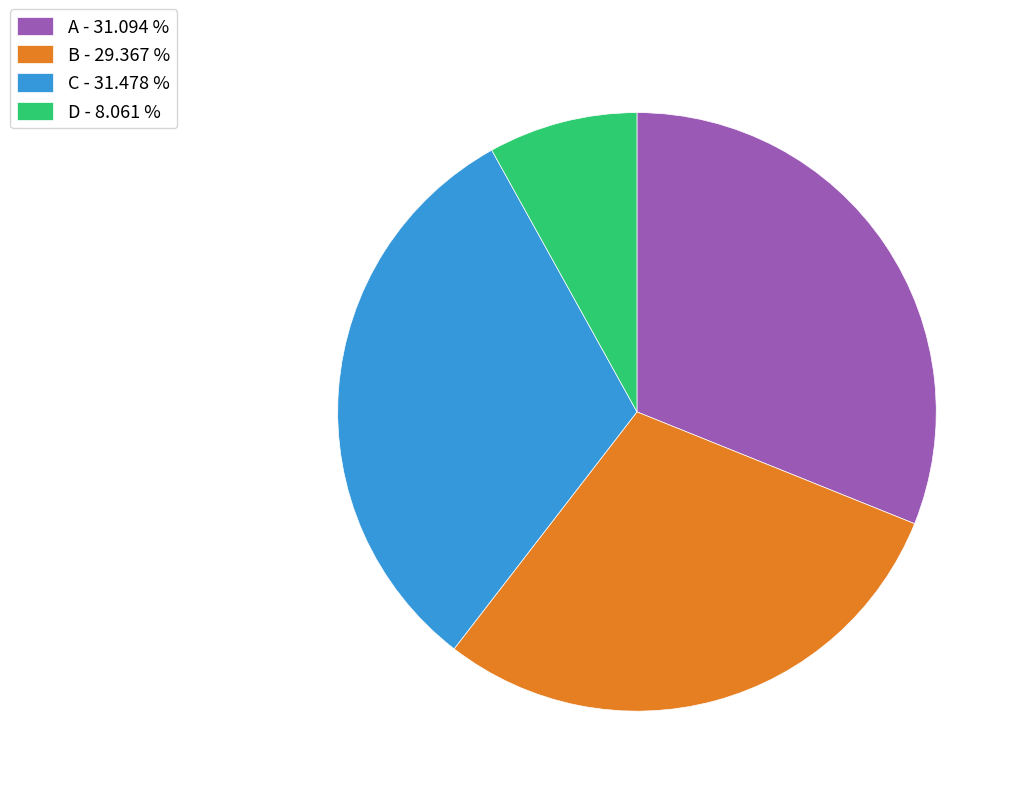

Do C - 31.478 % and B - 29.367 % together represent more than half of the pie?

Yes